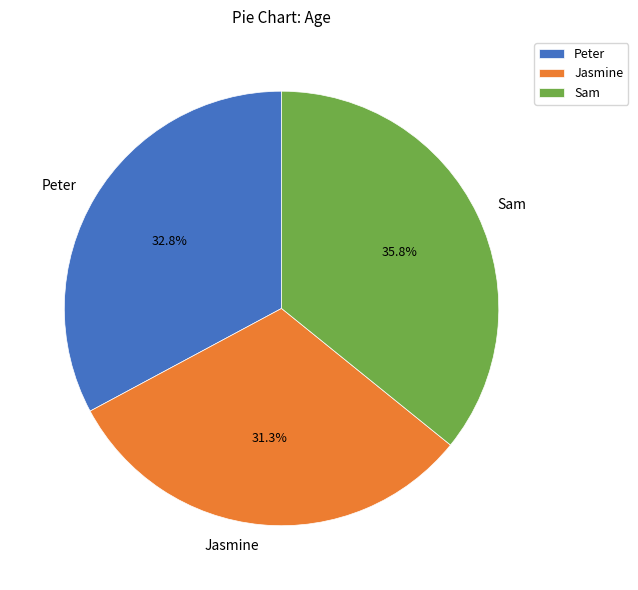

The Sam slice represents 26% of the pie. True or false?

False